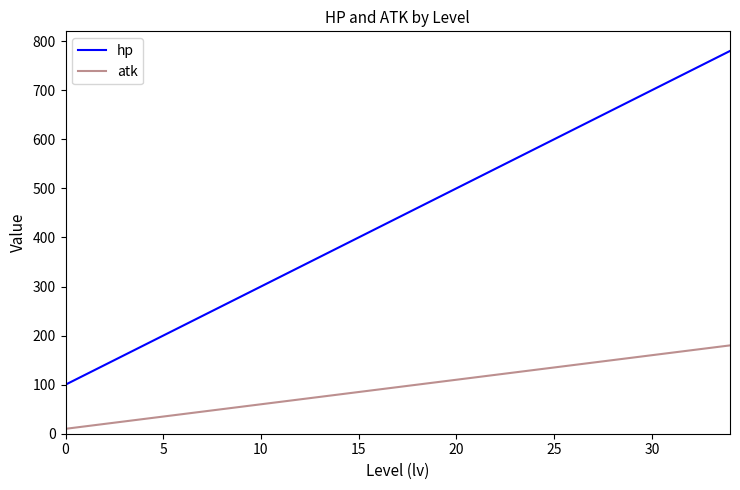

True or false: hp and atk cross at least once.

False